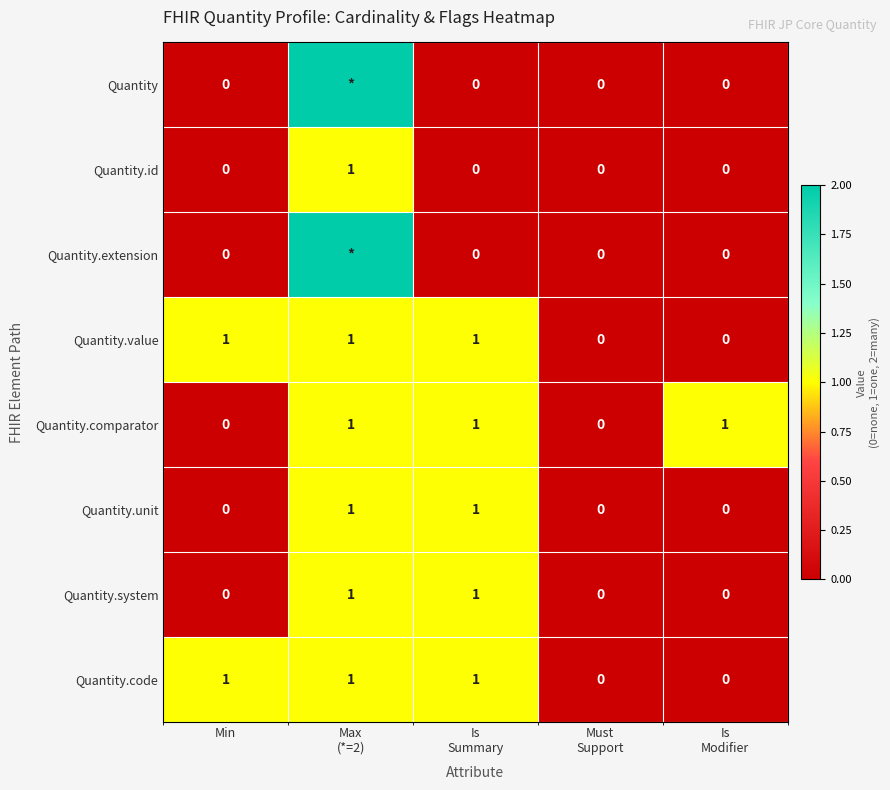

How many Quantity.system values are between 0 and 1?

5